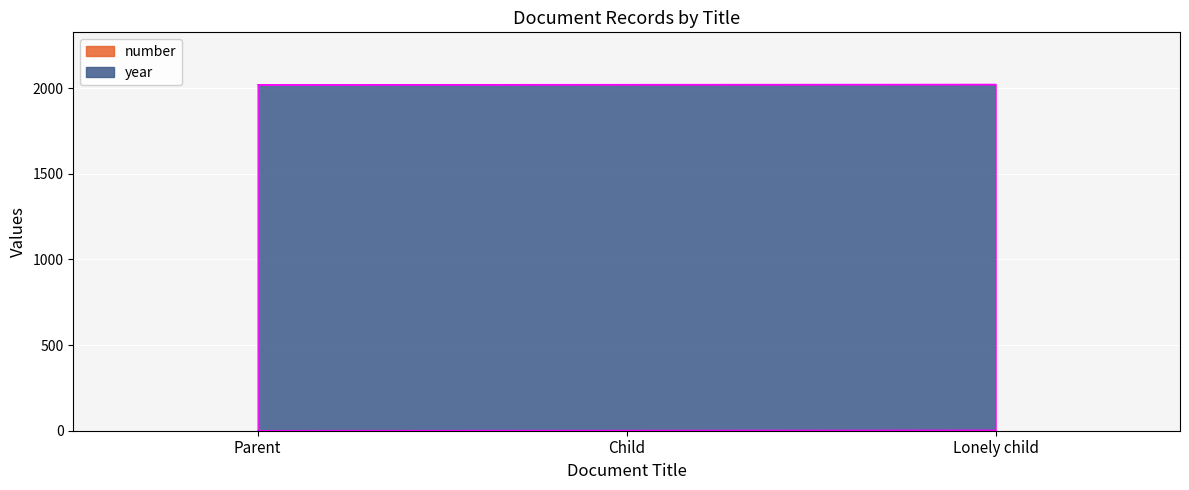

At which category does the chart reach its minimum across all series?

Parent